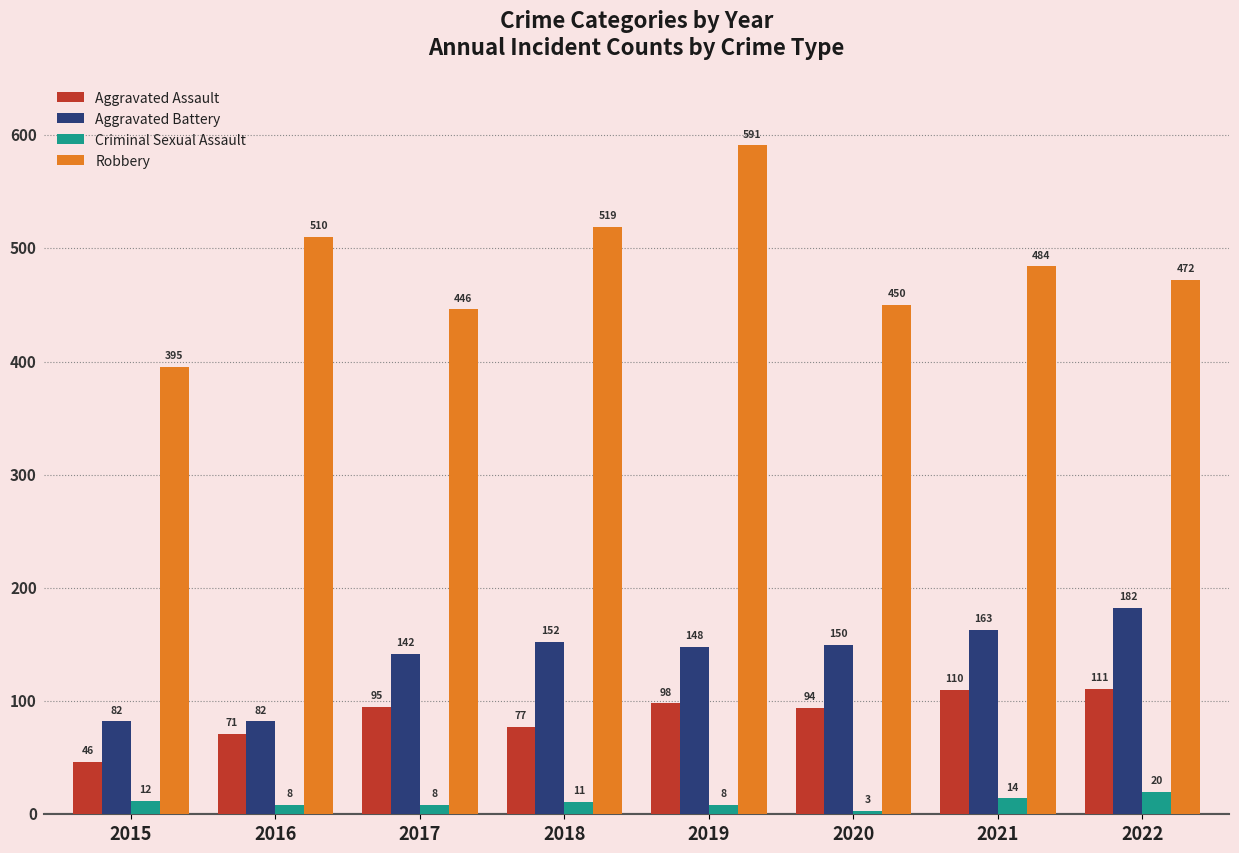

Where does the Robbery series first go above 484?

2016